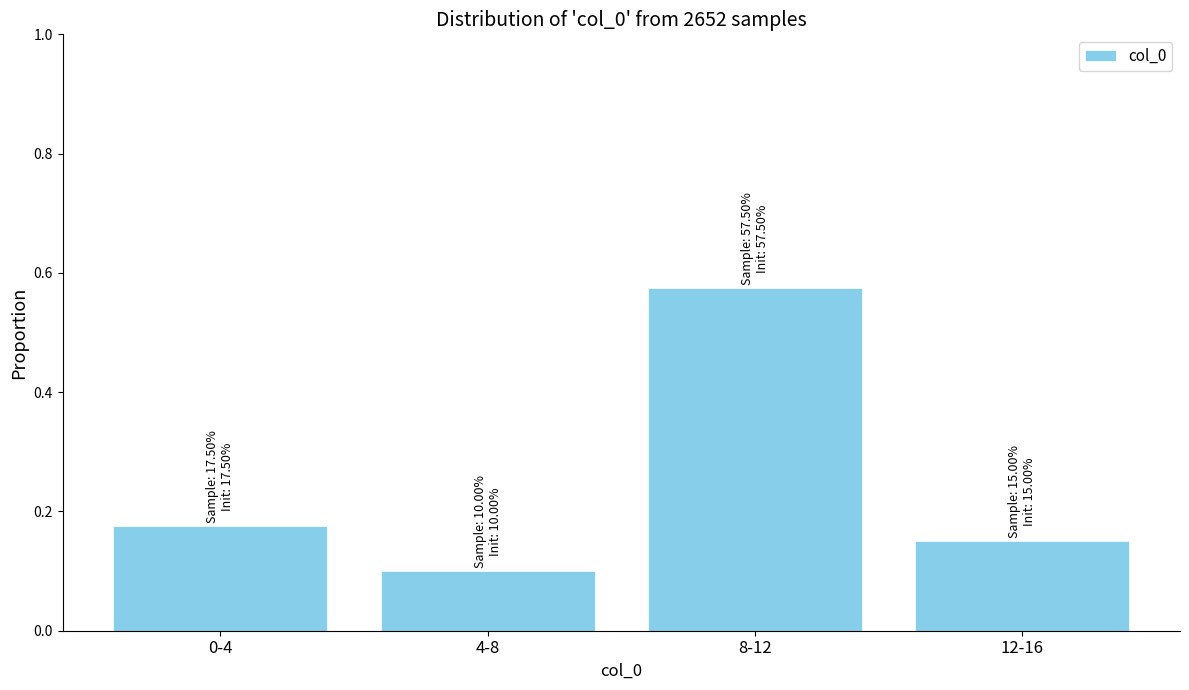

Is it true that the value at 8-12 is 0.8?

False